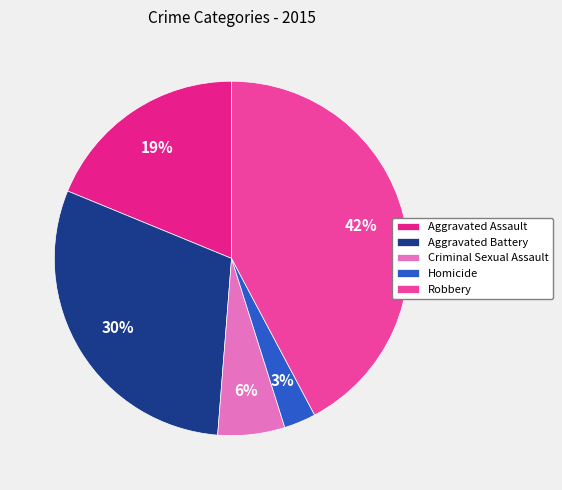

True or false: Robbery accounts for 35% of the total.

False